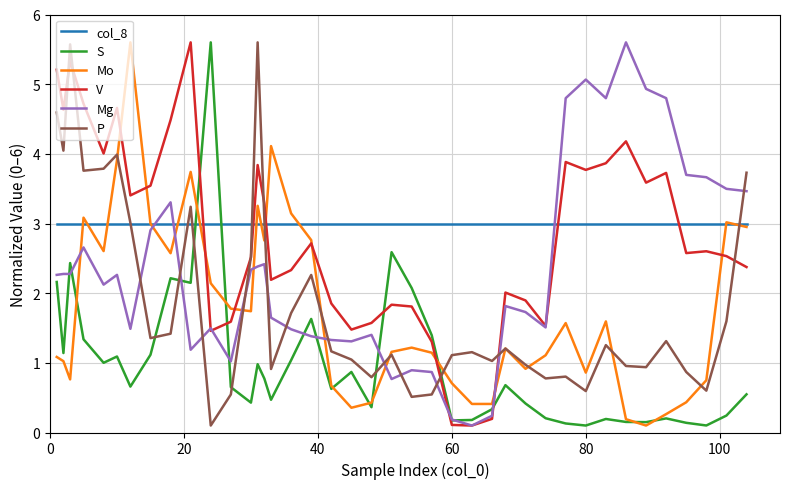

What is the greatest value displayed?

5.6